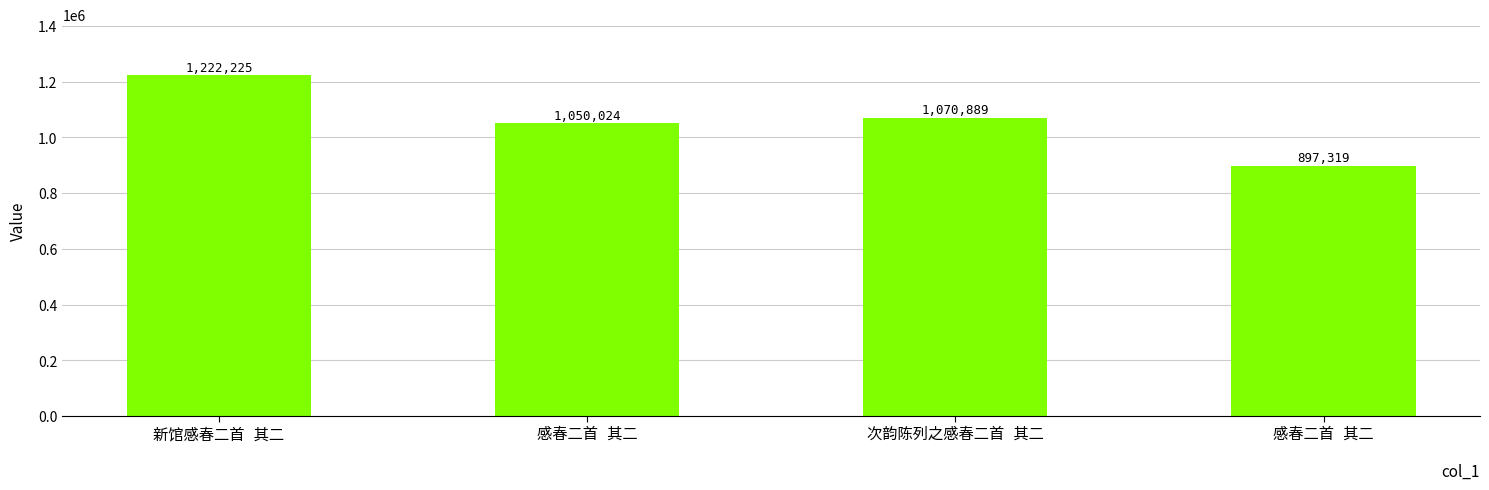

What is the difference between the maximum and minimum values?

324906